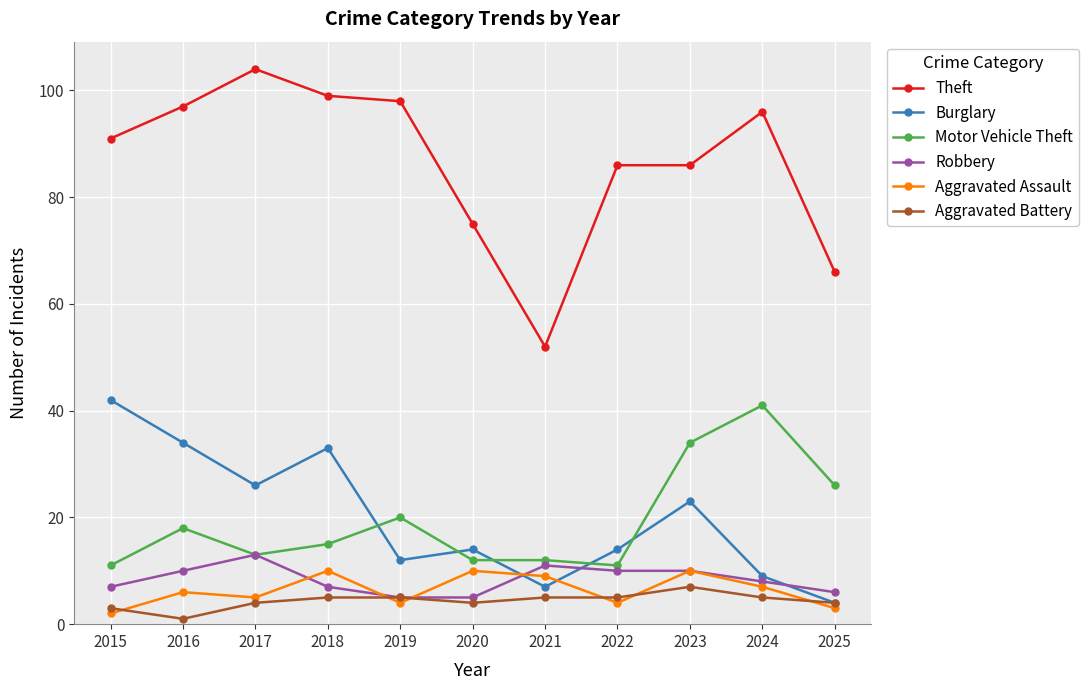

The Robbery series shows 10 at 2023. True or false?

True